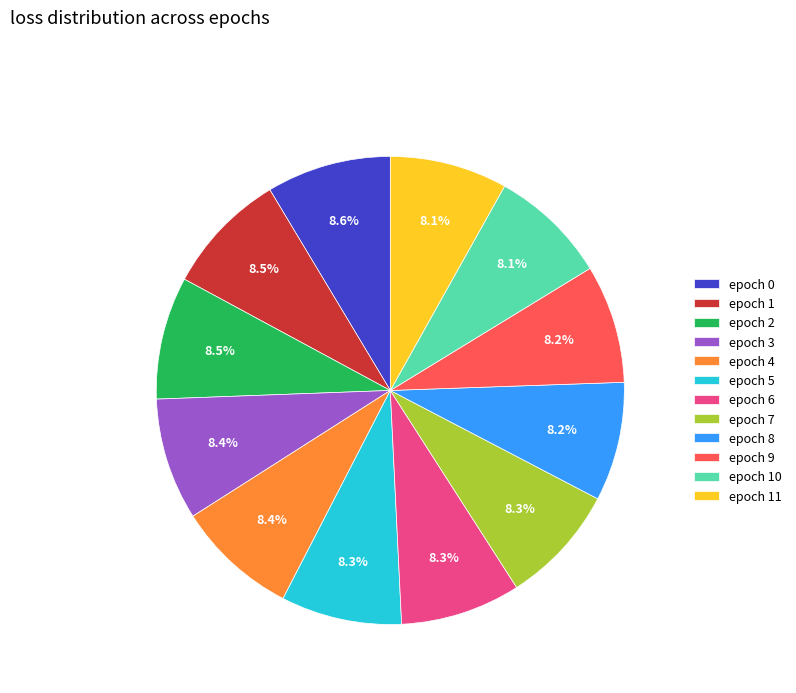

Do epoch 6 and epoch 5 together represent more than half of the pie?

No